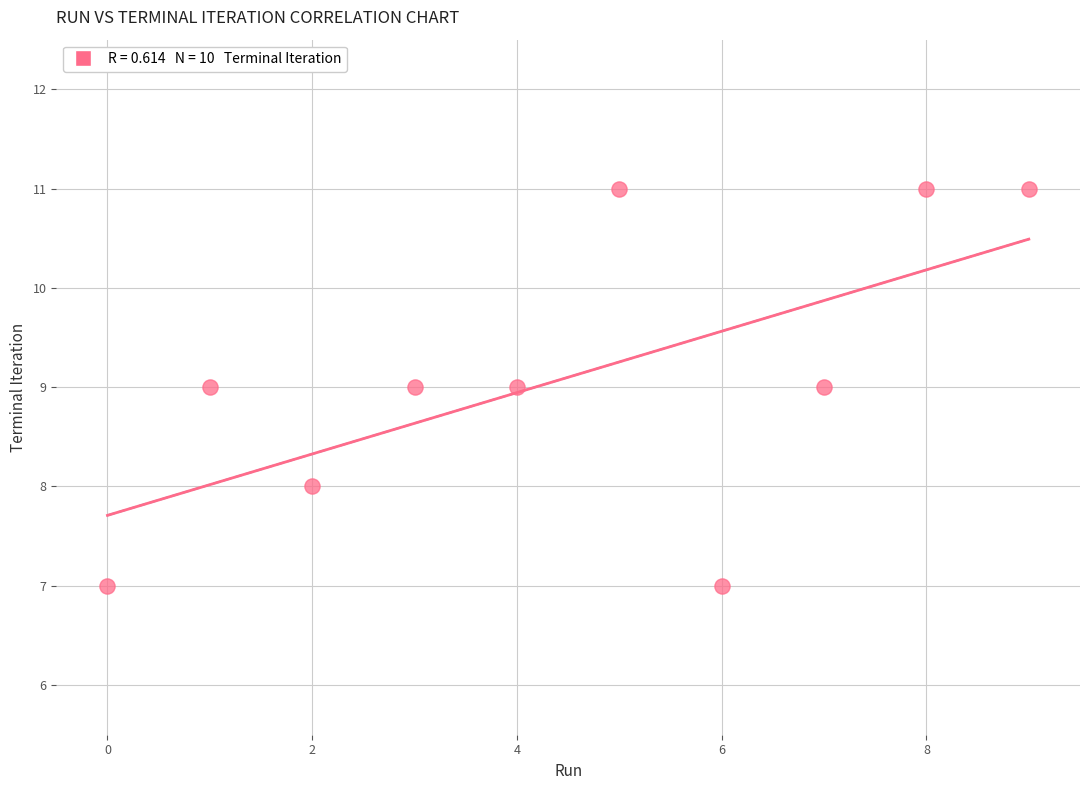

What is the range of Y values (max minus min)?

4